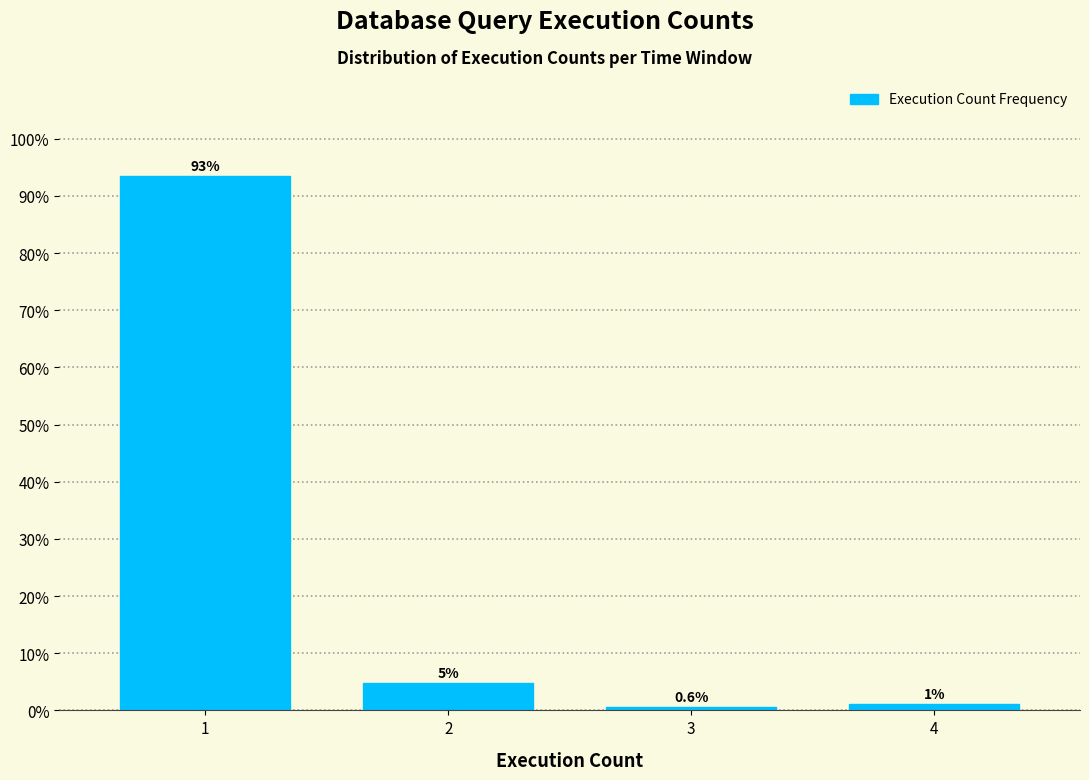

What is the sum of all values?

100.0